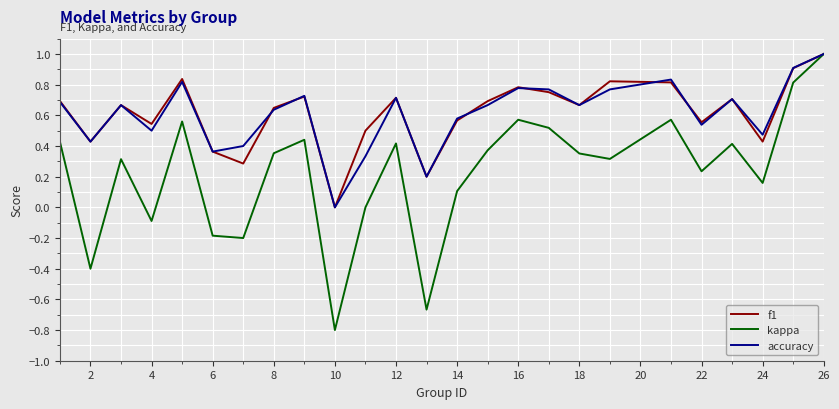

What is the maximum value for f1?

1.0